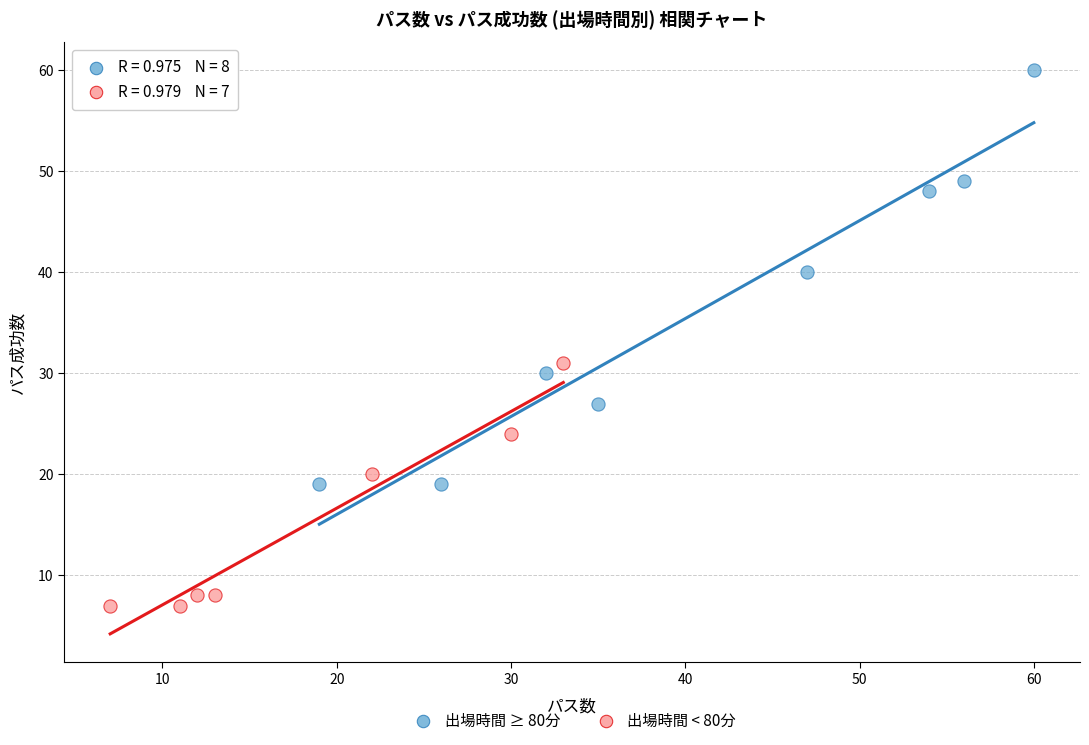

Which series contains the lowest Y value?

出場時間 < 80分